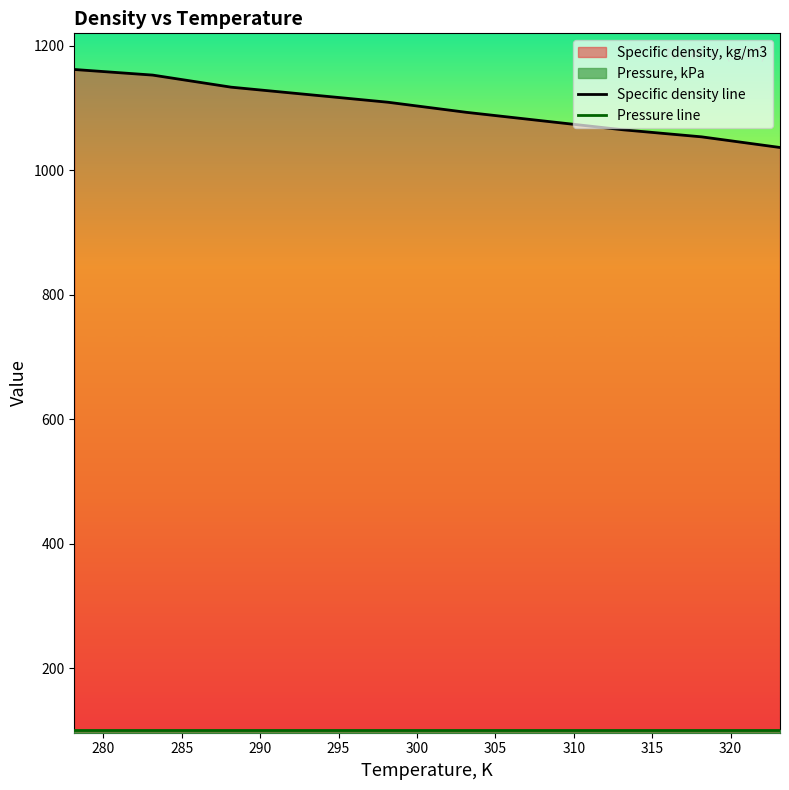

True or false: Specific density line and Pressure line cross at least once.

False